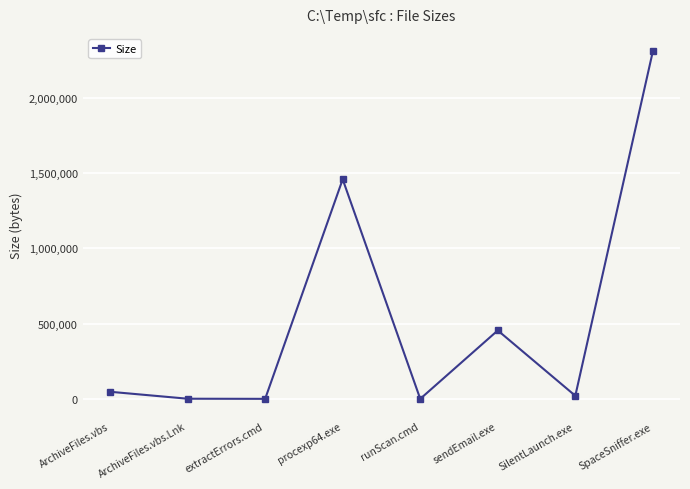

Which category has the highest value across all series?

SpaceSniffer.exe